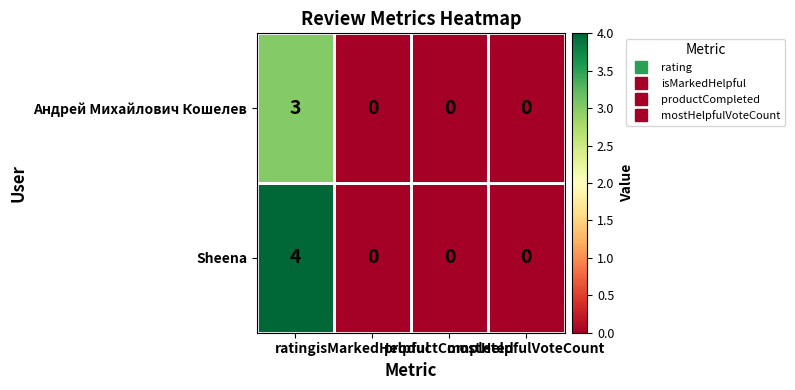

What is the difference between the maximum and minimum values in the Sheena series?

4